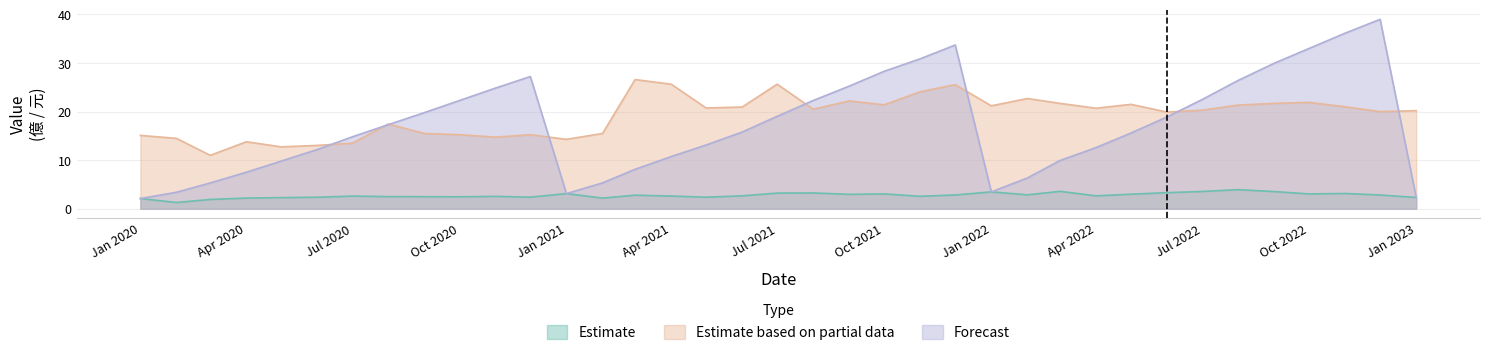

What is the difference between the second highest and minimum values in the Forecast series?

34.0